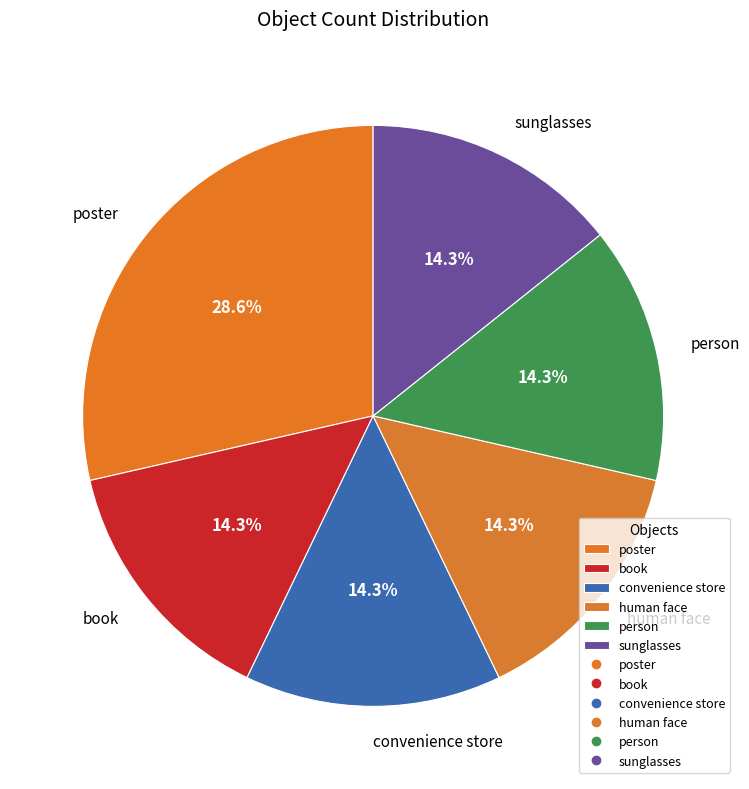

What portion of the pie excludes poster?

71.4%